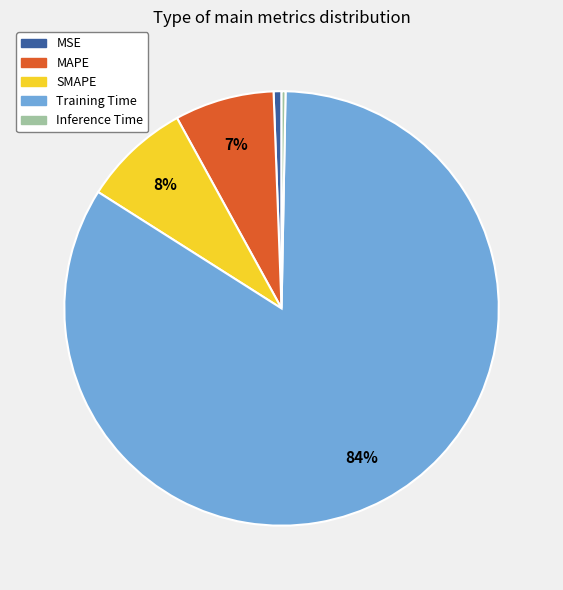

True or false: MSE accounts for 1% of the total.

True